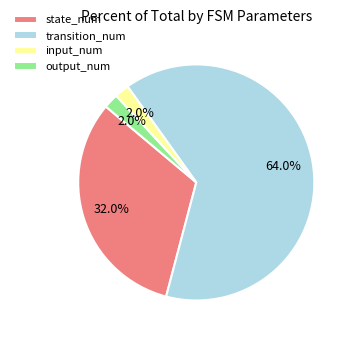

Does input_num account for over 50% of the chart?

No